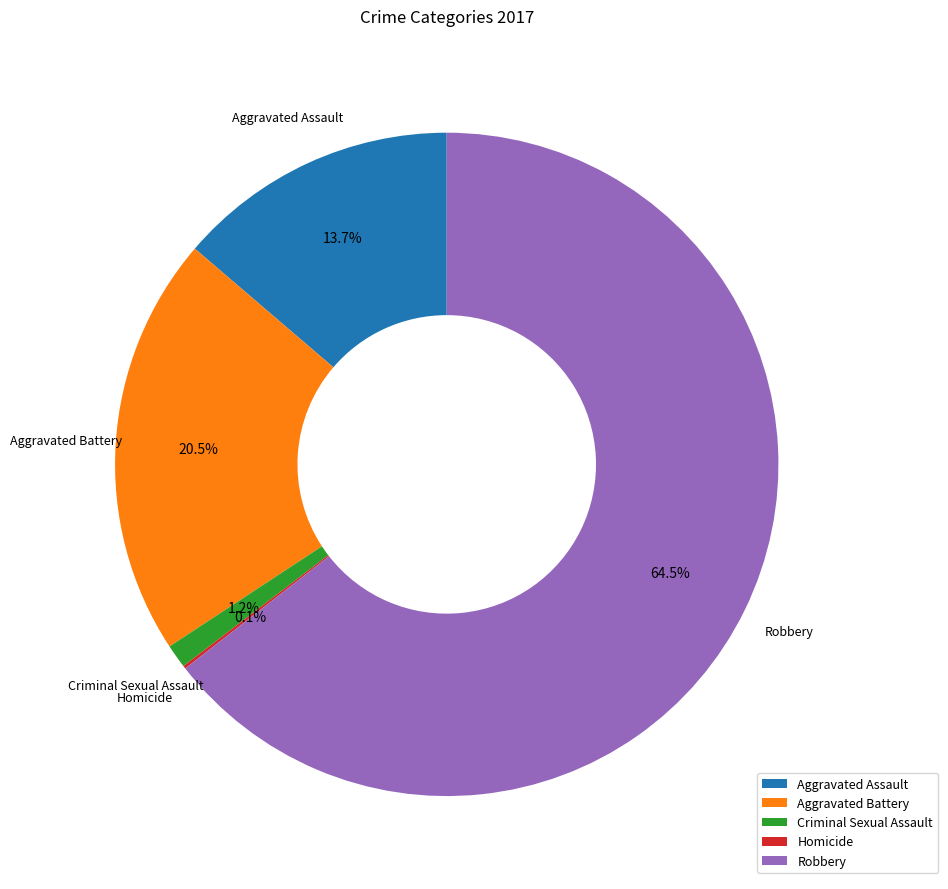

Does Criminal Sexual Assault represent more than half of the total?

No